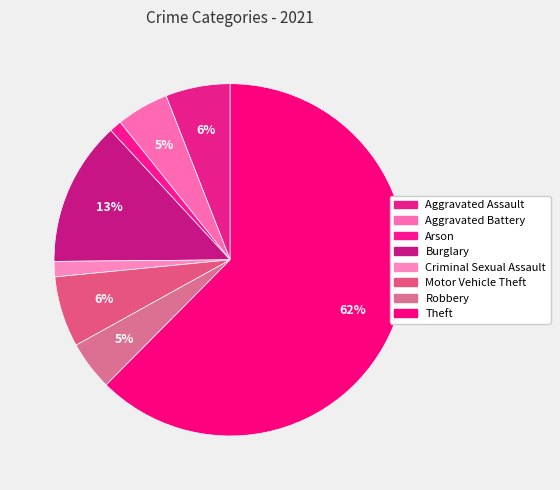

Count the number of slices in the pie.

8